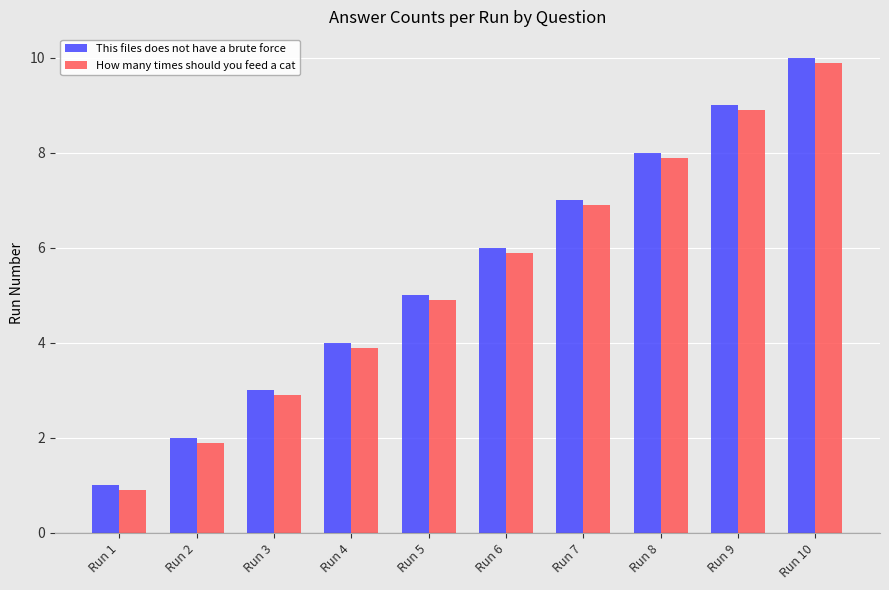

Which category has the lowest value in the This files does not have a brute force series?

Run 1